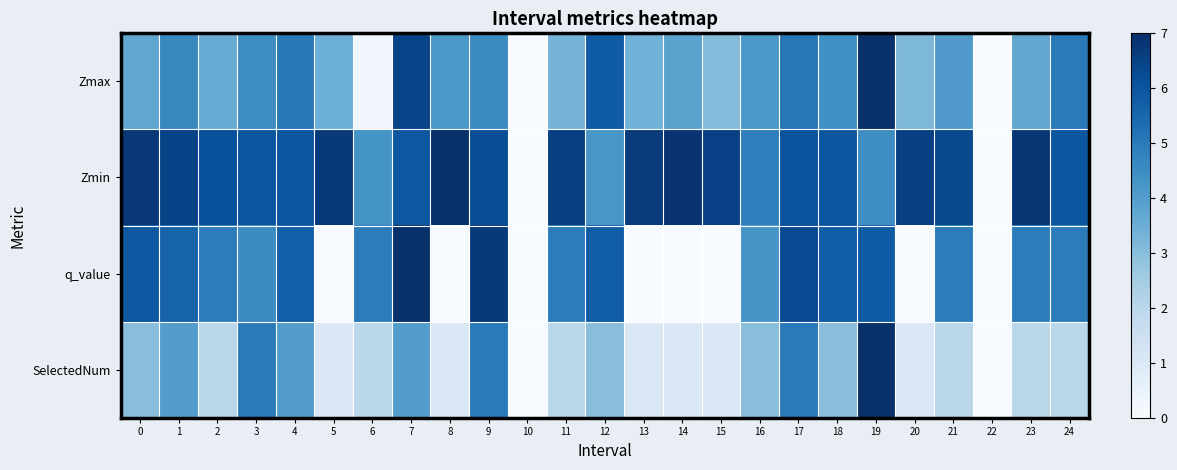

What is the spread (max minus min) of values at 21?

0.6